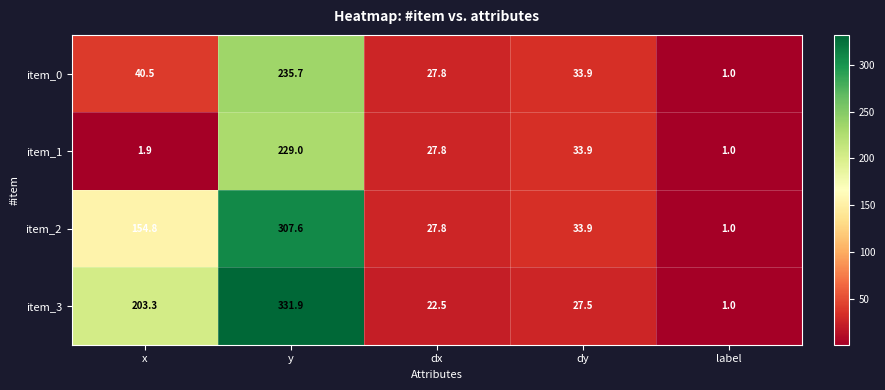

What is the spread (max minus min) of values at dy?

6.4